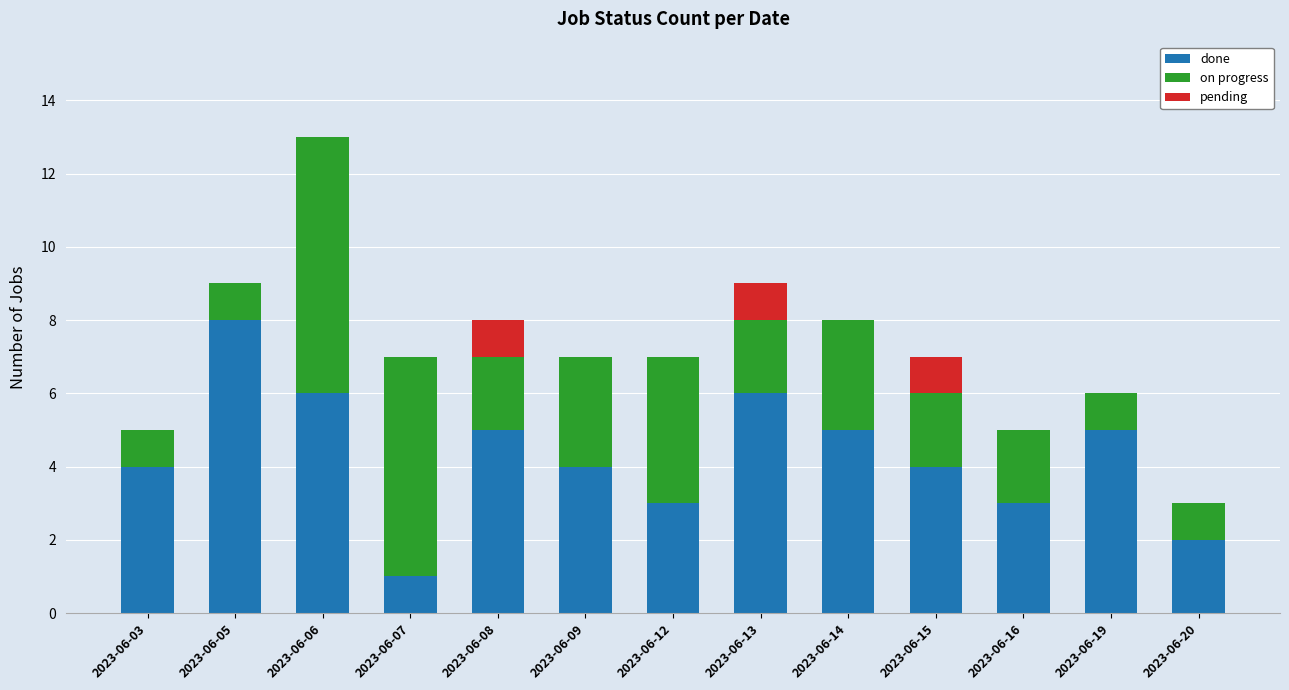

At which category is the sum across all series the highest?

2023-06-06